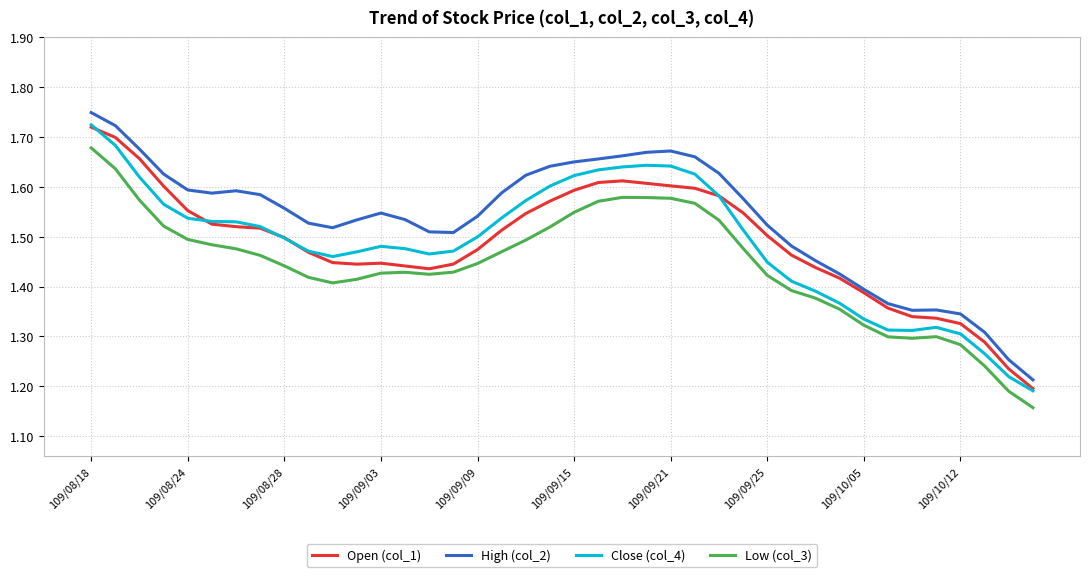

Which series has the largest total across all categories?

High (col_2)